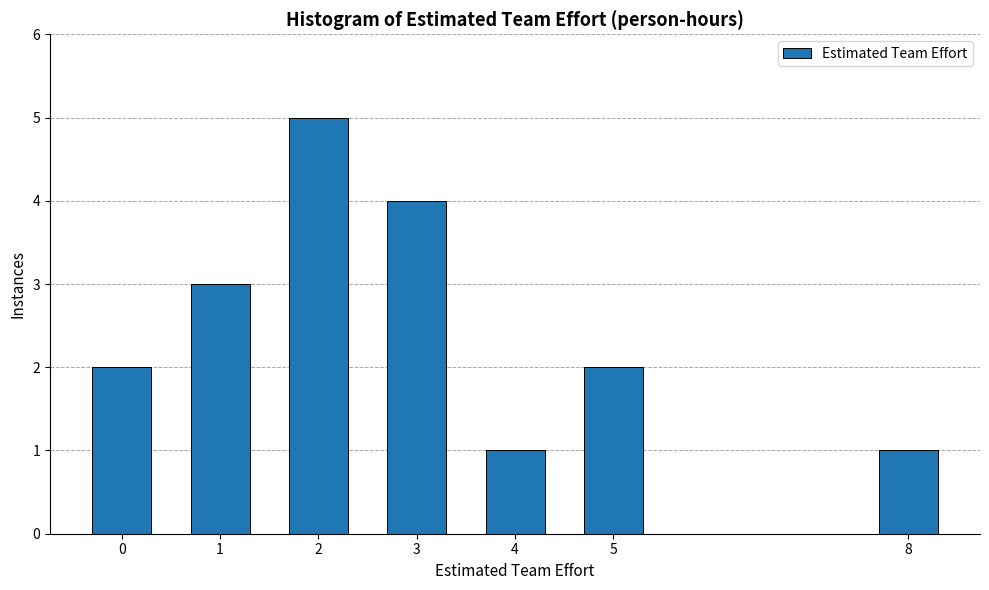

Reading left to right, extract all data points from this chart.

0=2	1=3	2=5	3=4	4=1	5=2	8=1